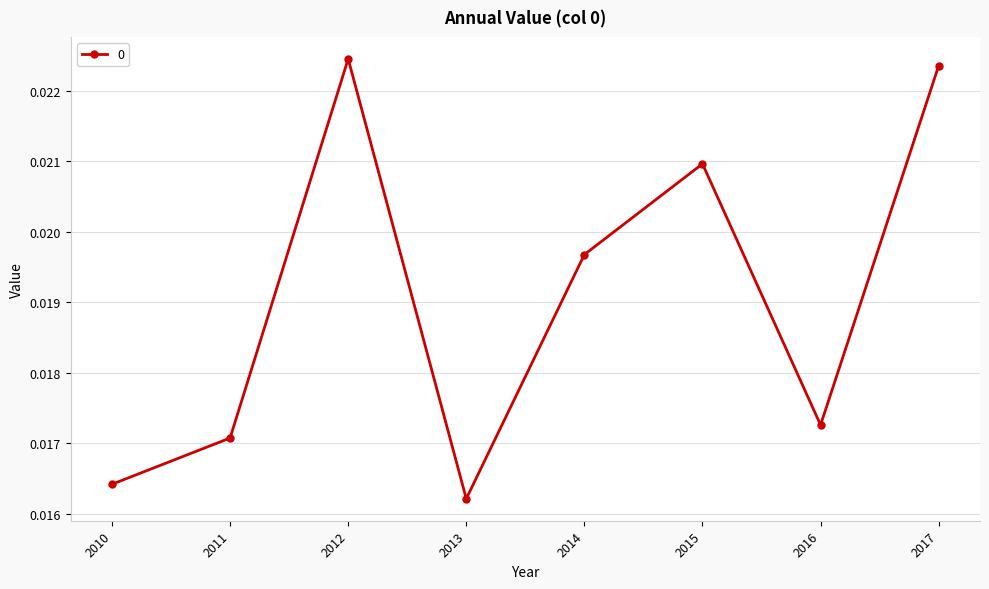

How many distinct data groups are displayed?

1